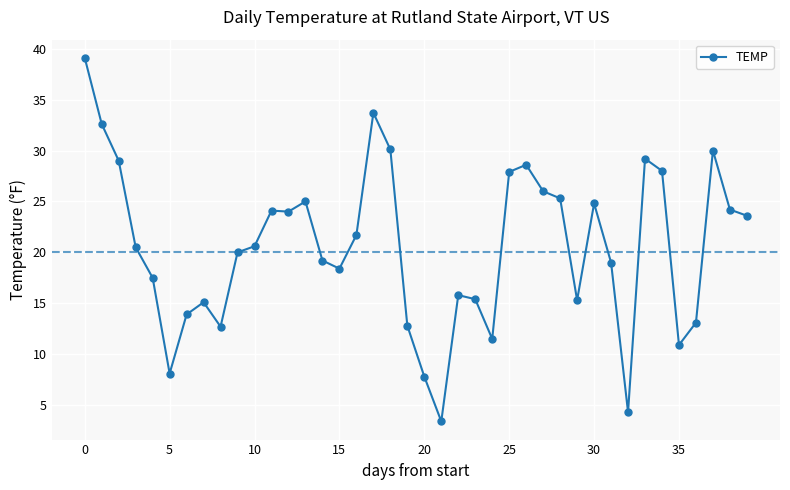

What is the value of the 2nd point from the left?

32.6